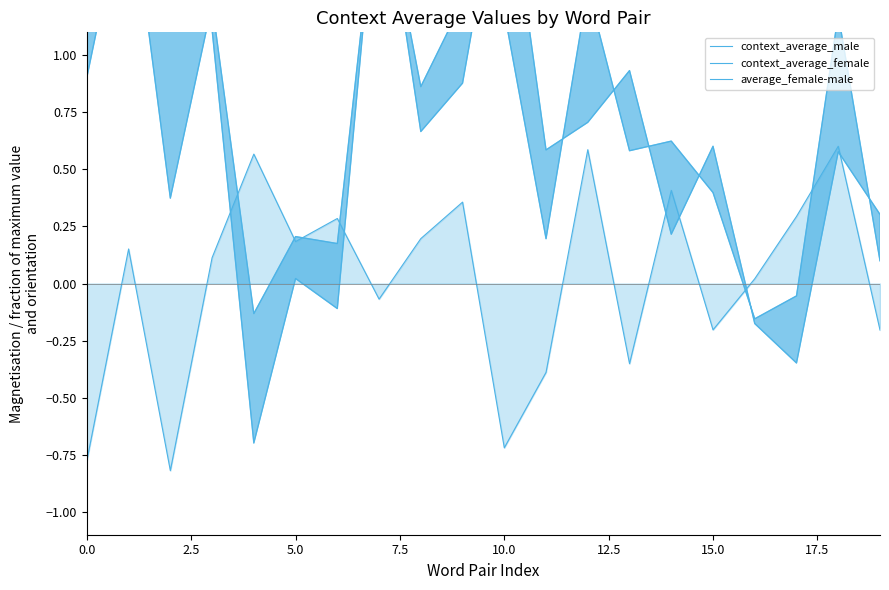

What is the difference between the second highest and second lowest values in the context_average_female series?

1.9